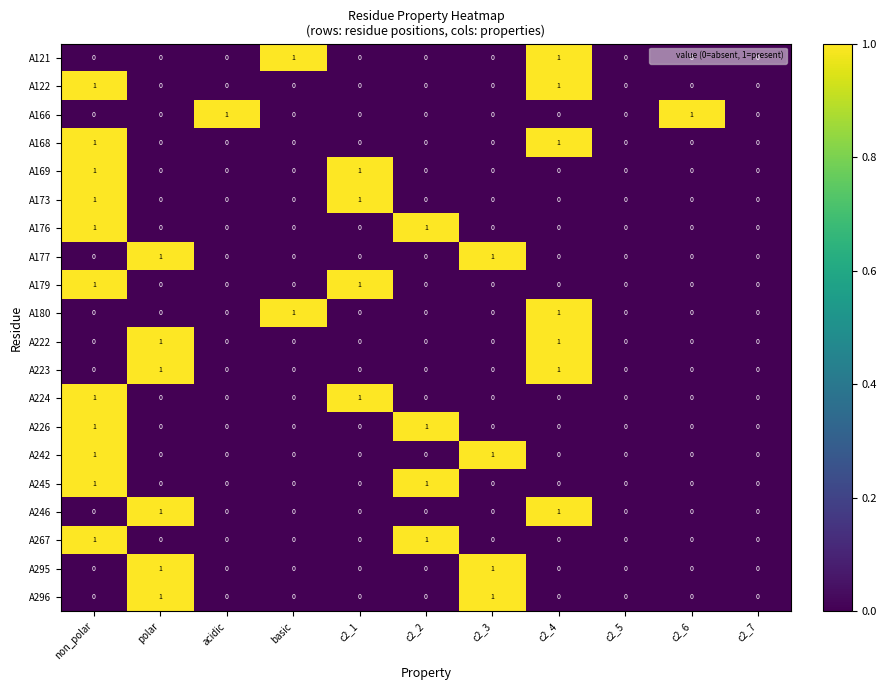

The value of A226 at c2_6 is 0. True or false?

True